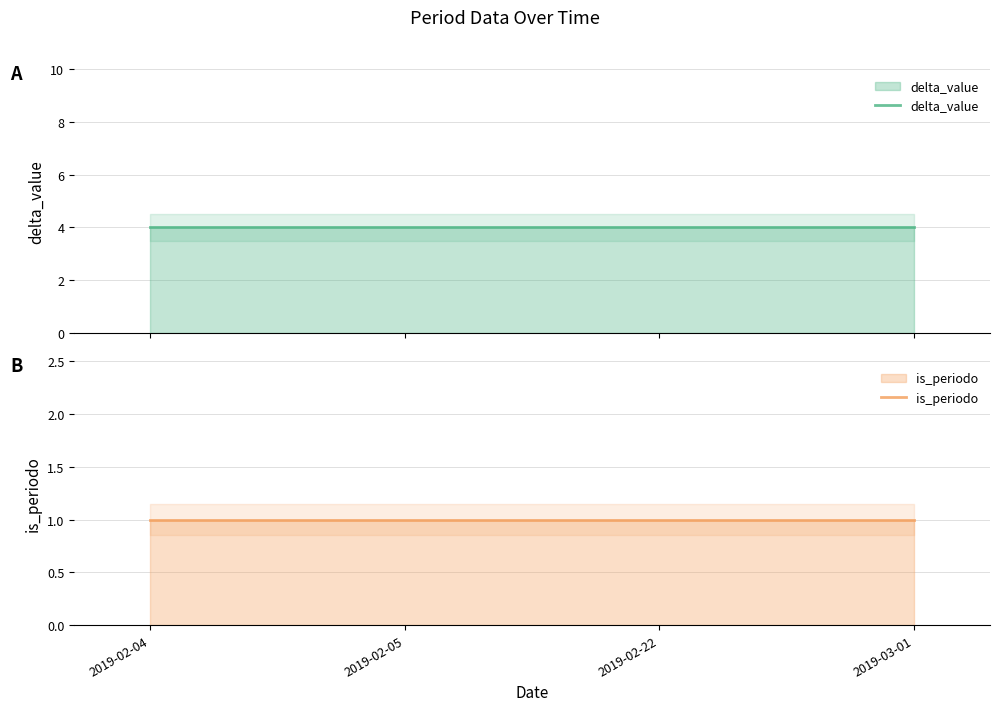

What is the value of the delta_value point at the 4th from the left?

4